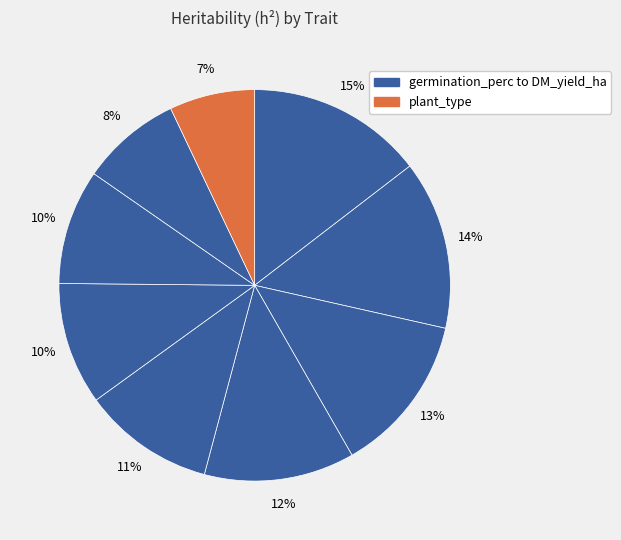

Count the number of slices in the pie.

9